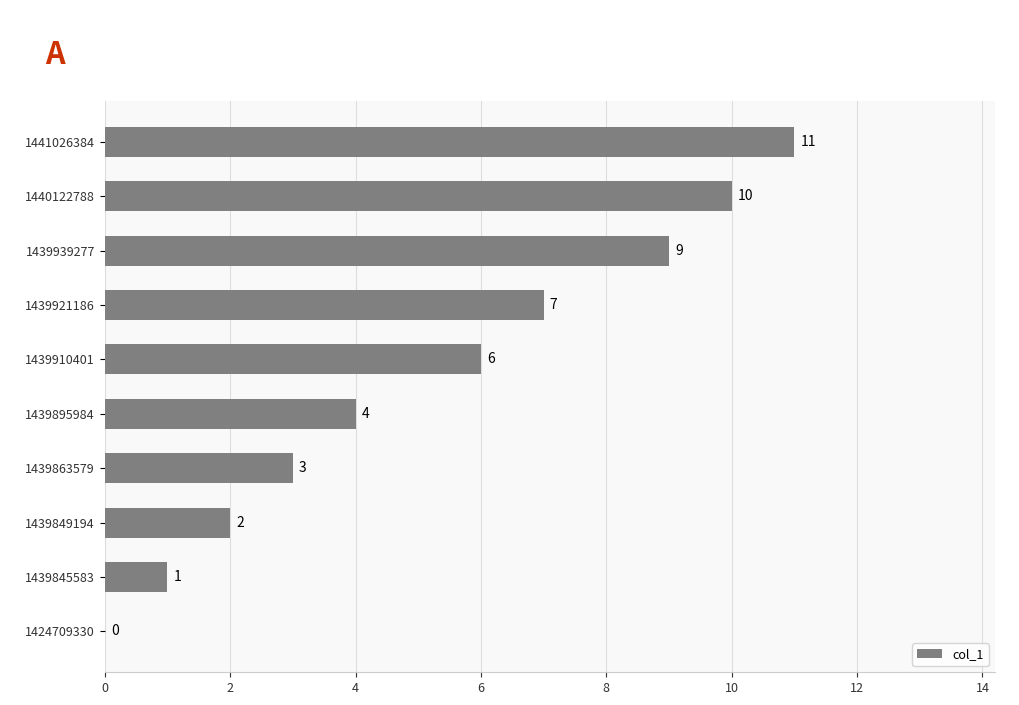

The value at 1439863579 is 3. True or false?

True